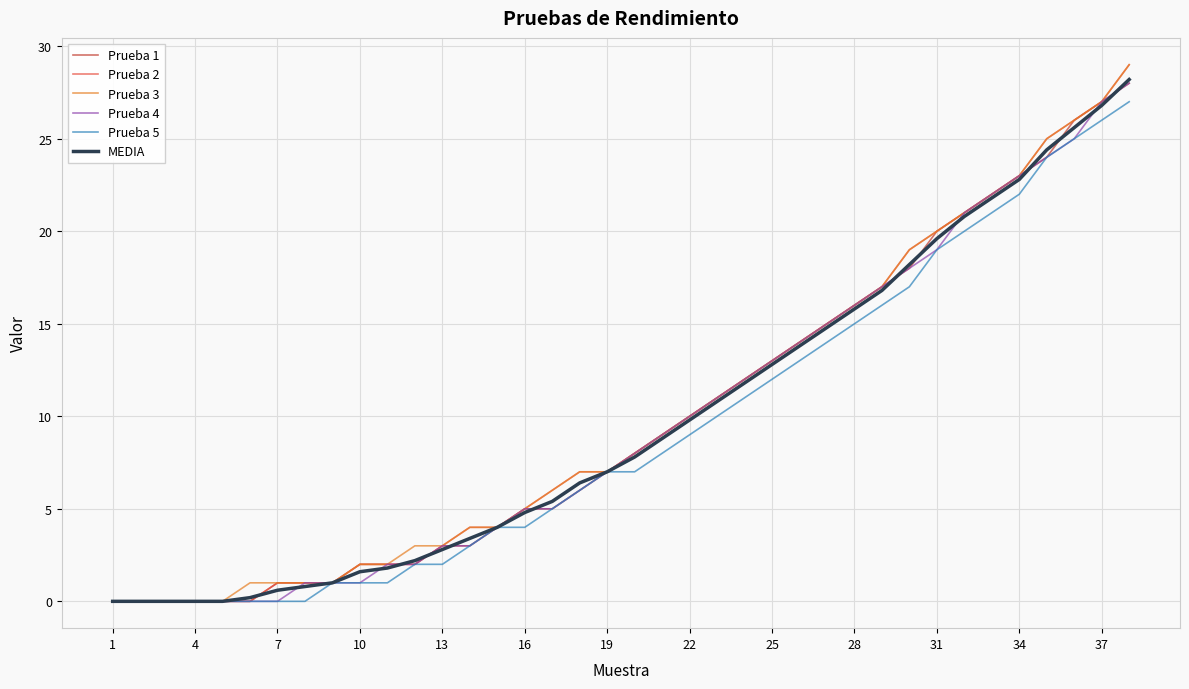

What is the difference between the maximum and minimum values in the Prueba 2 series?

29.0